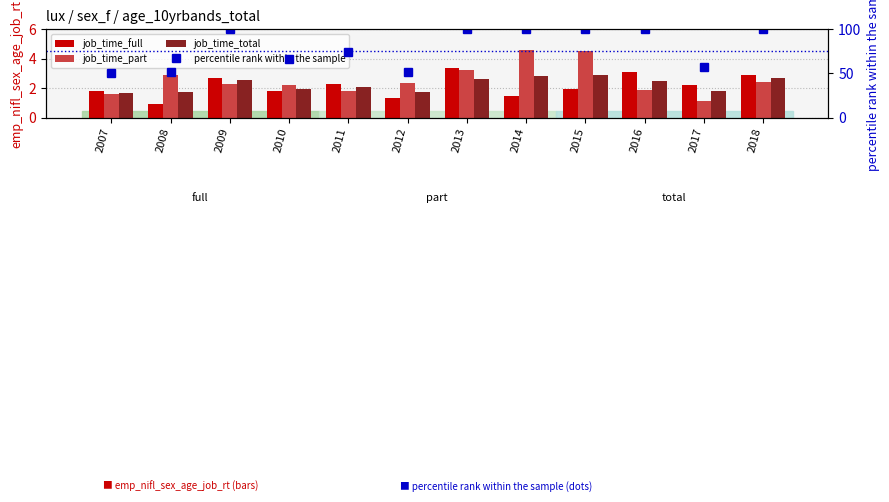

What is the sum of all job_time_total values?

27.1